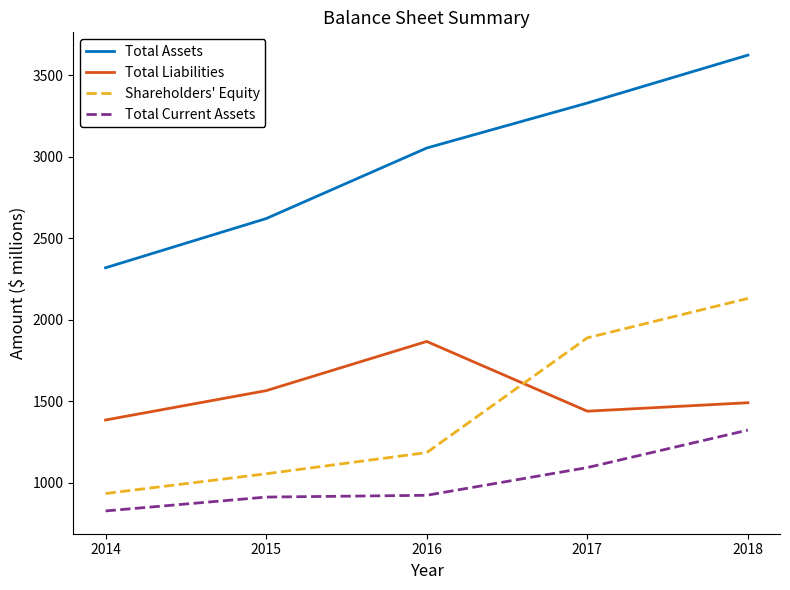

What is the maximum value for Shareholders' Equity?

2132